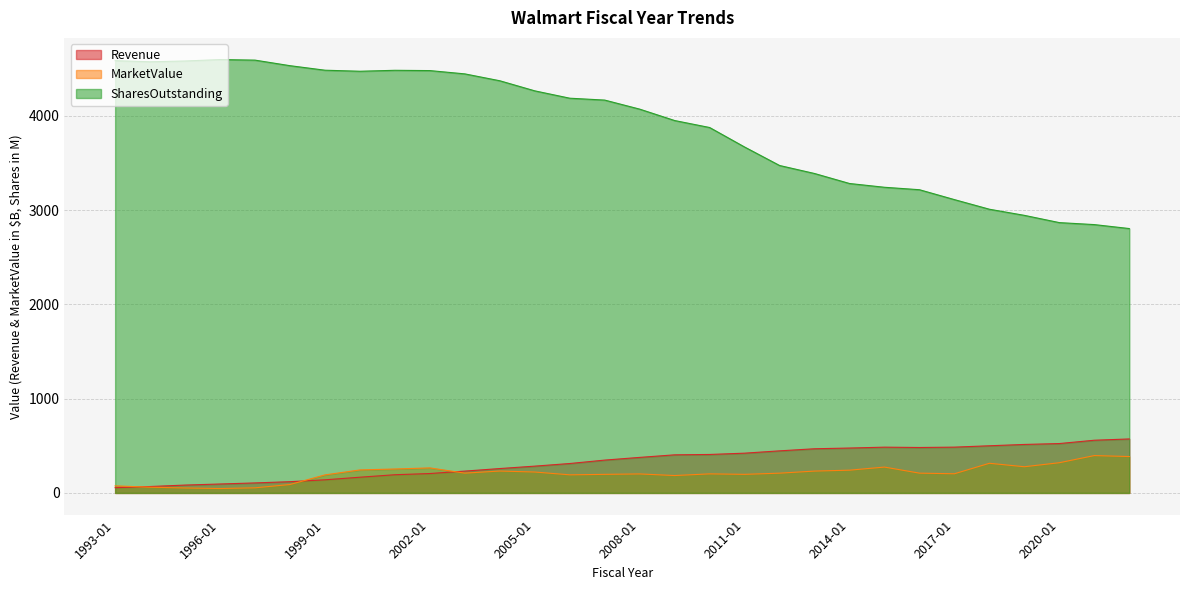

Rank the series by their maximum value, from highest to lowest.

SharesOutstanding, Revenue, MarketValue